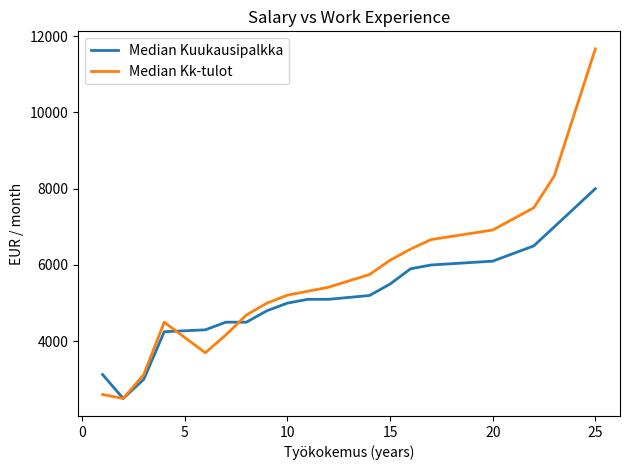

Which series has the largest total across all categories?

Median Kk-tulot